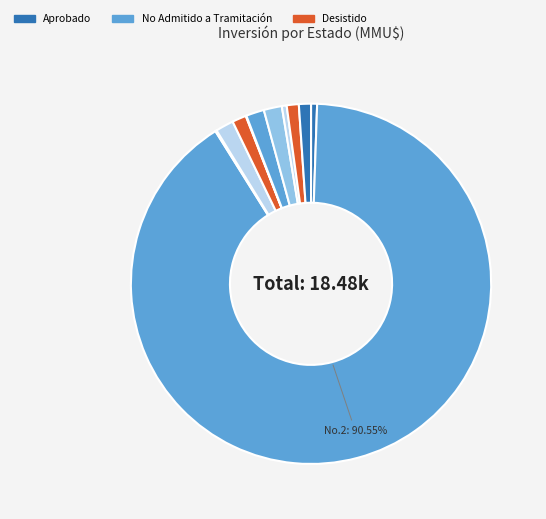

To the nearest percent, what is the difference between the largest and smallest slice percentages?

90%